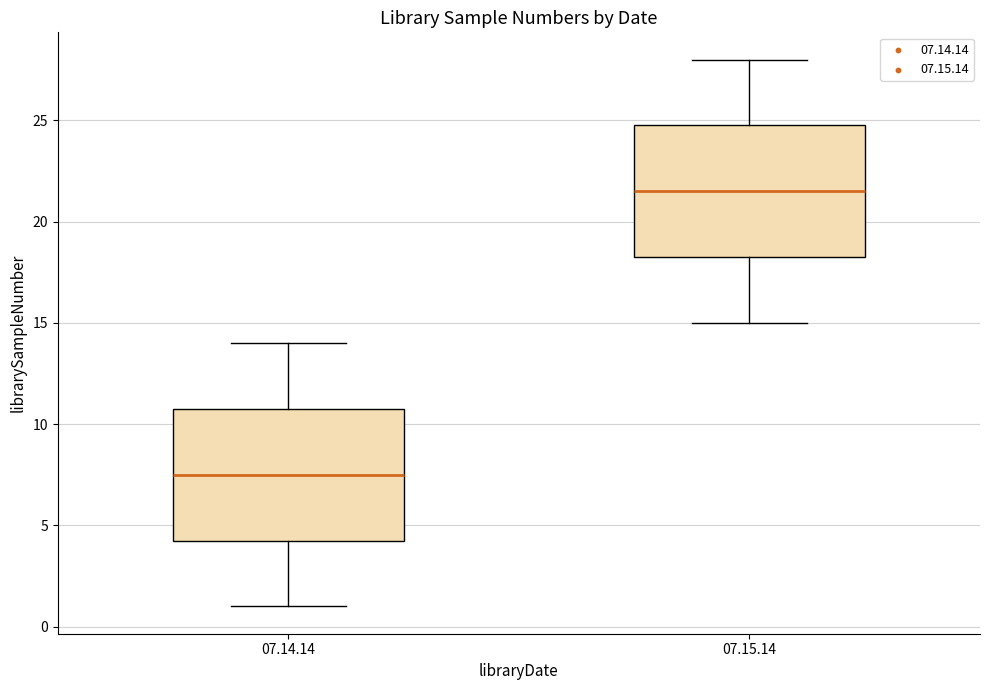

Reading left to right, read every box against the y-axis: the position of its median line, the range the box covers, and the ends of its whiskers. The values are not printed on the chart, so give them approximately, as read against the axis.

07.14.14: median 7.5, box 4.5 to 11.0, whiskers 1.0 to 14.0
07.15.14: median 21.5, box 18.5 to 25.0, whiskers 15.0 to 28.0